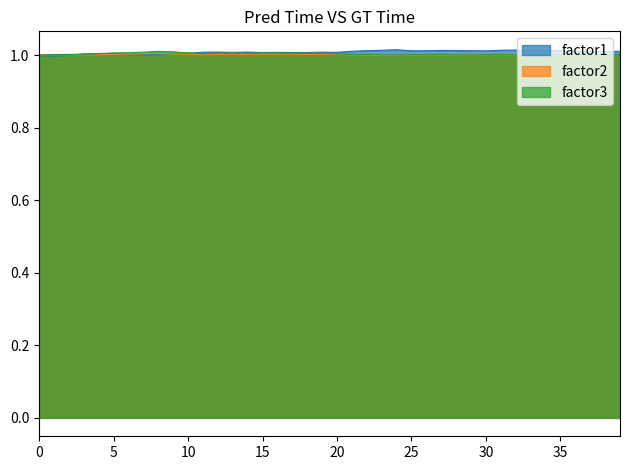

Does the chart display data point markers on the line(s)?

No